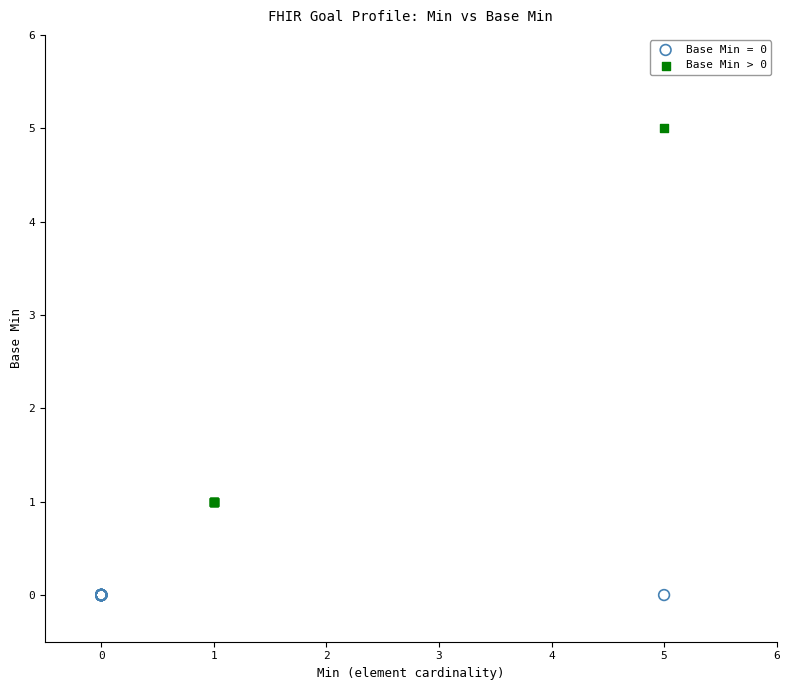

Which series contains the highest Y value?

Base Min > 0